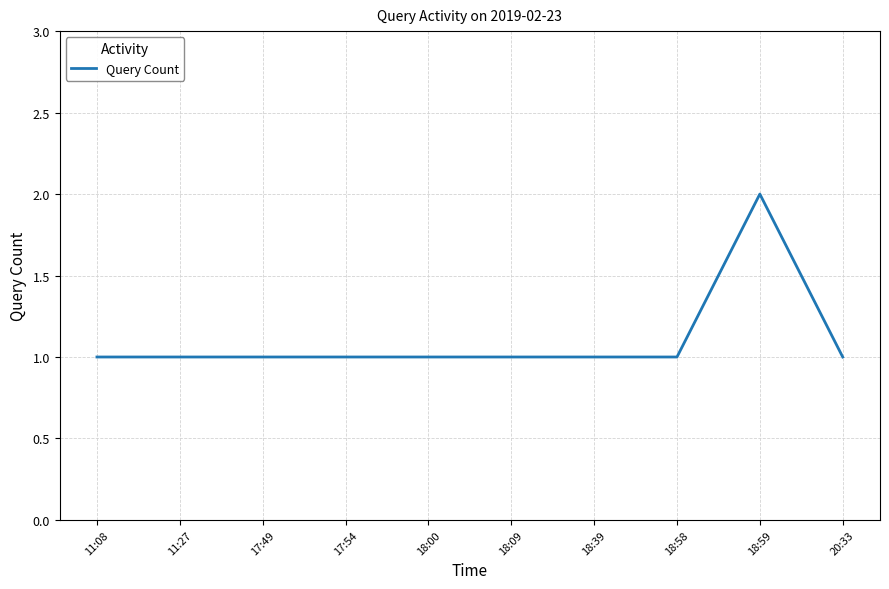

What position from the right is 18:09?

5